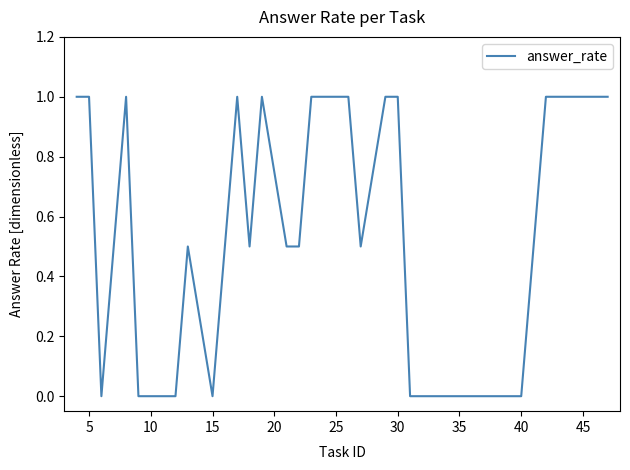

What is the greatest value displayed?

1.0